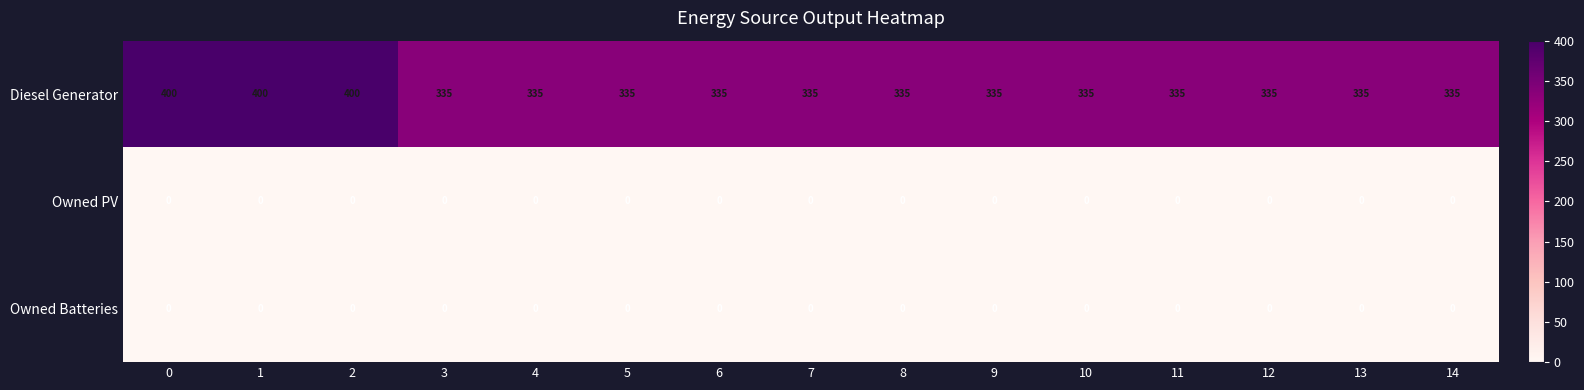

What is the total value across all series at 0?

400